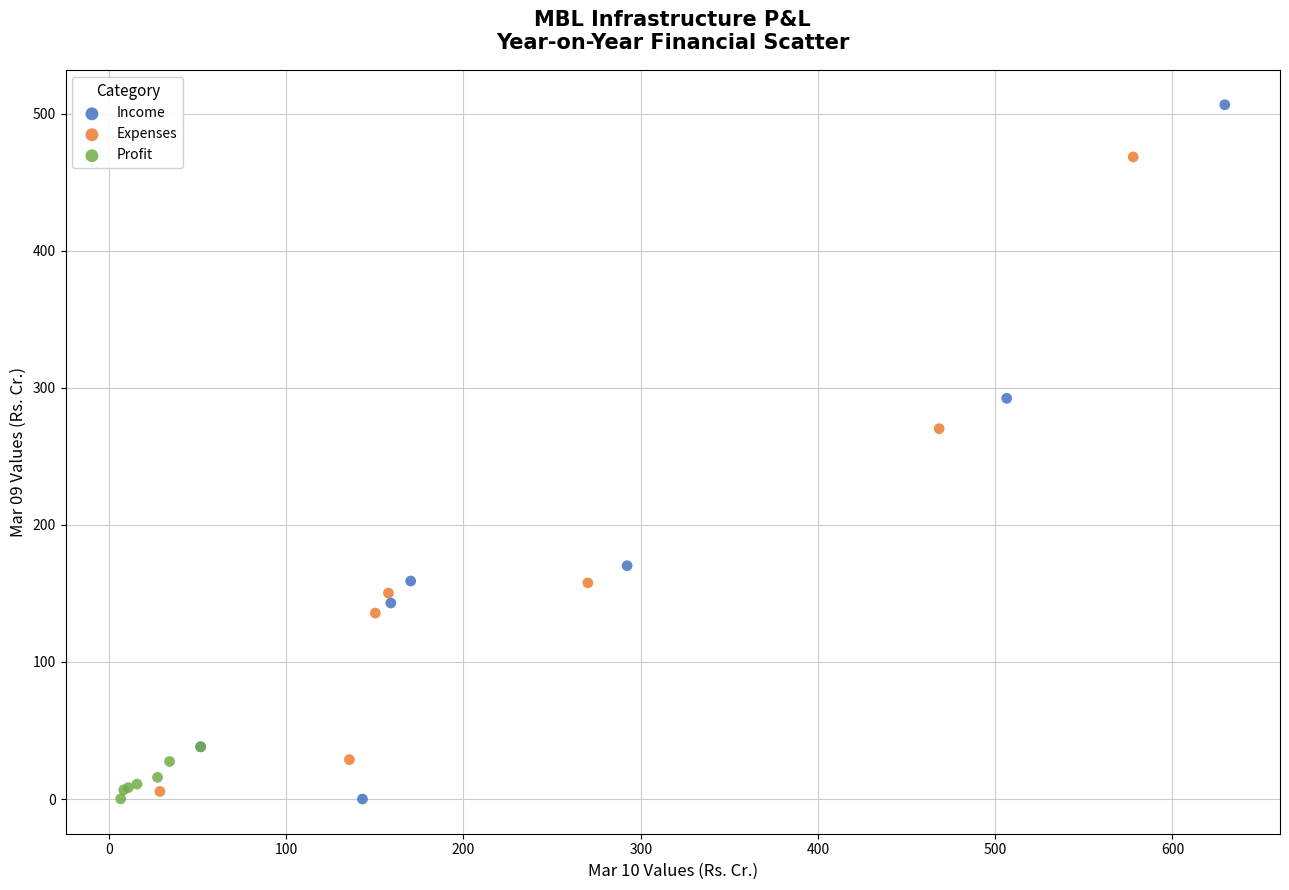

Which series has the largest Y range (max minus min)?

Income